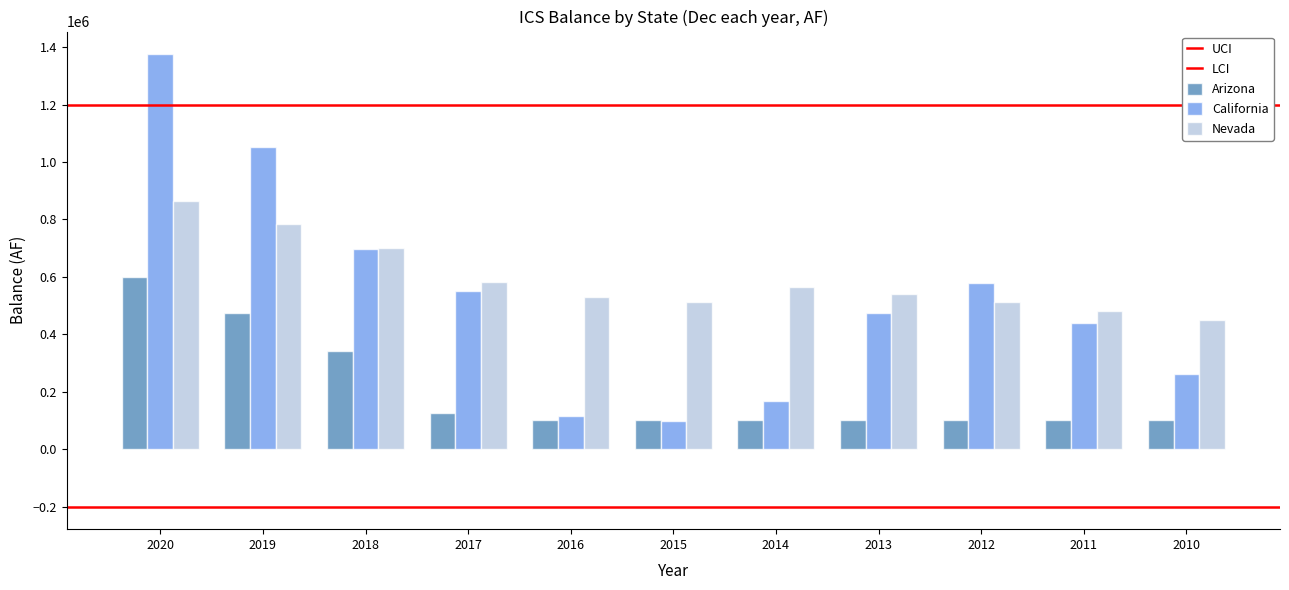

At which category does the chart reach its peak across all series?

2020